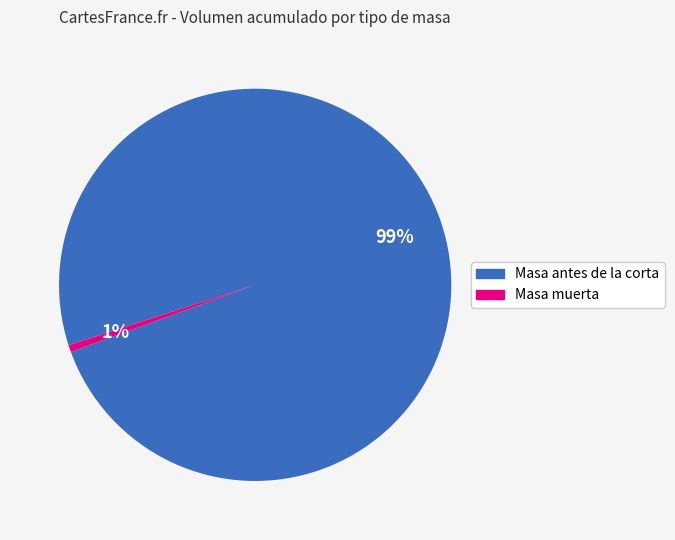

Does any single category account for the majority?

Yes